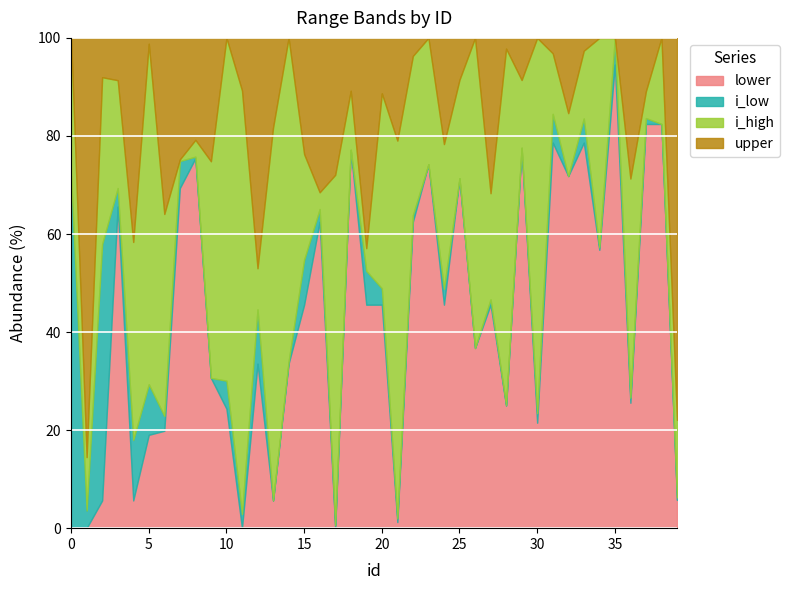

At which label is upper closest to 883?

6